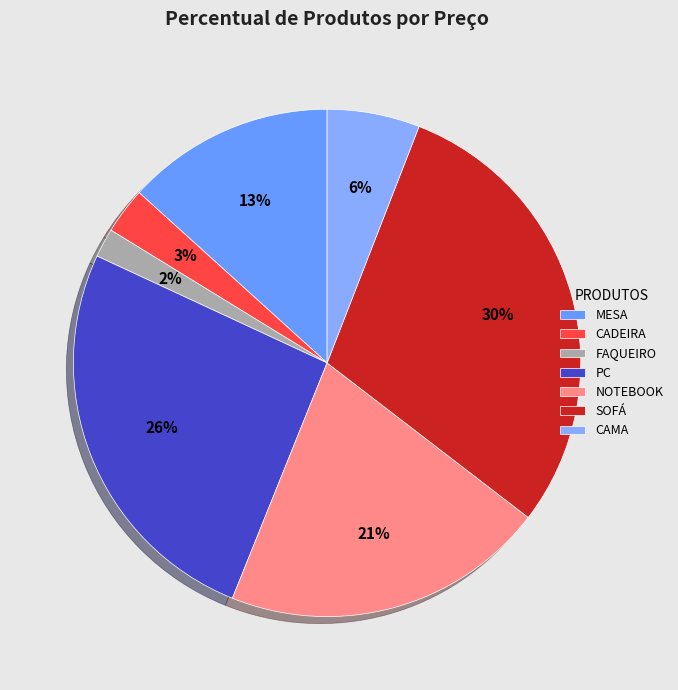

Which slice is the largest?

SOFÁ